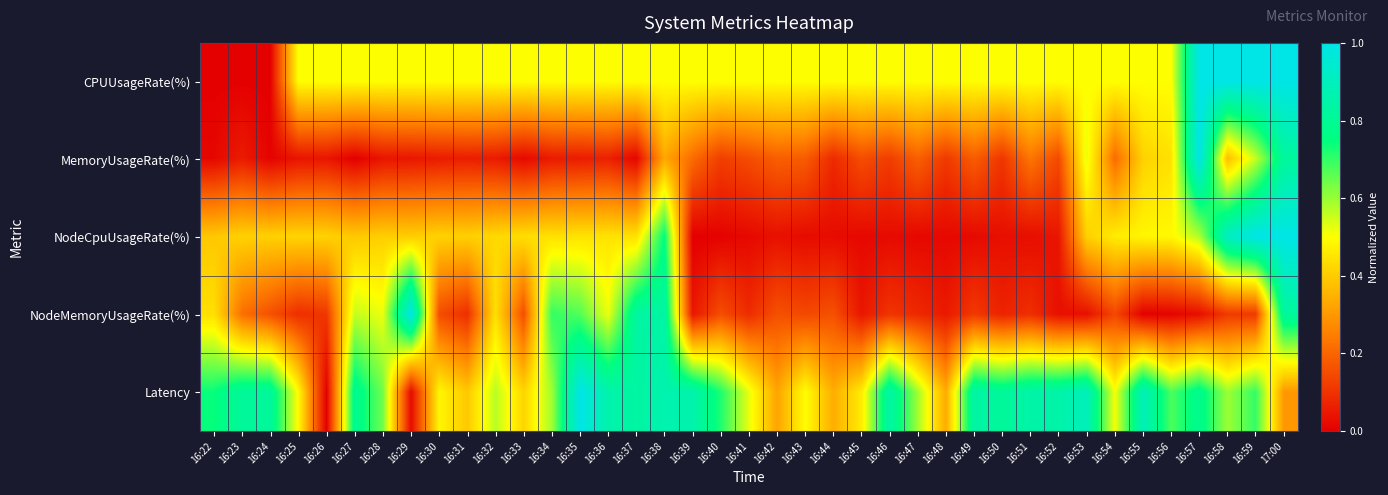

Between 16:26 and 16:36, which is larger?

16:26